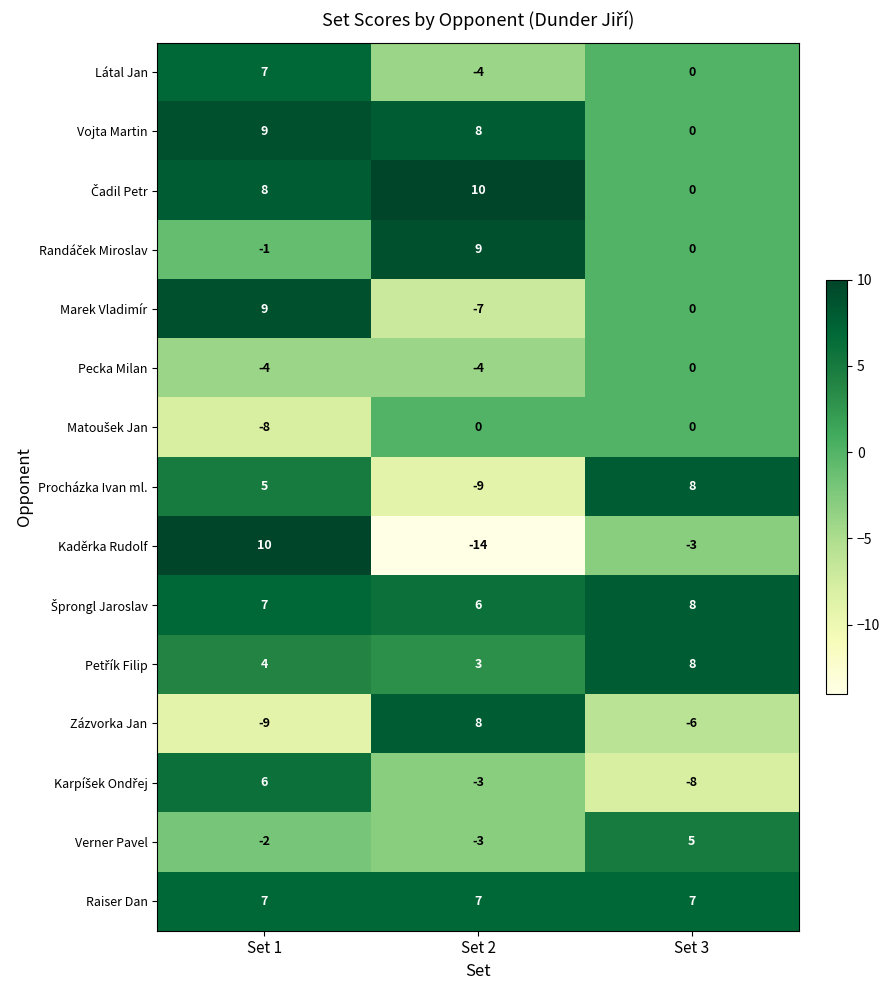

What is the lowest value of the Pecka Milan series?

-4